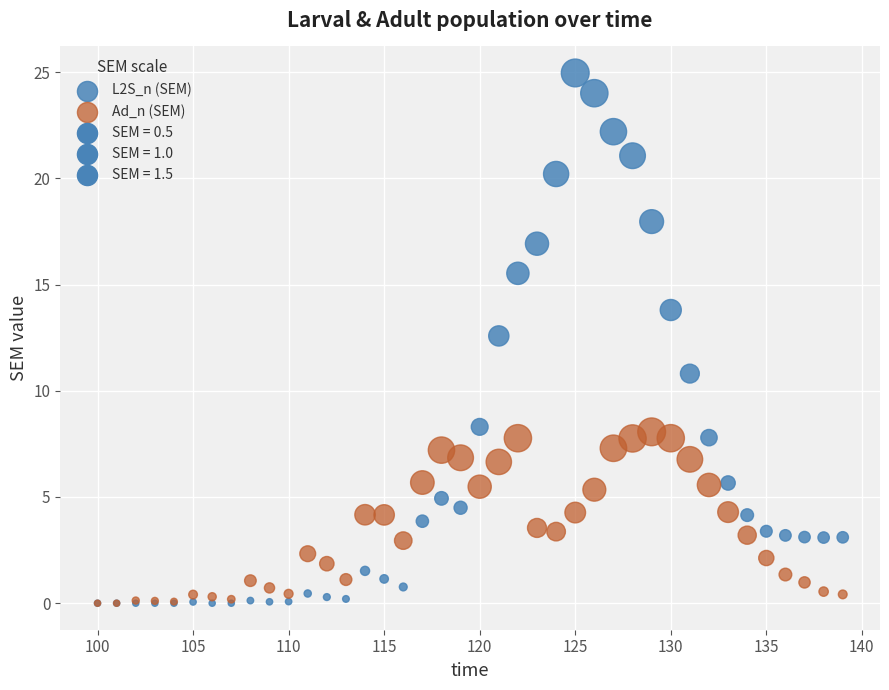

Across all series, what Y value is closest to 12?

12.6